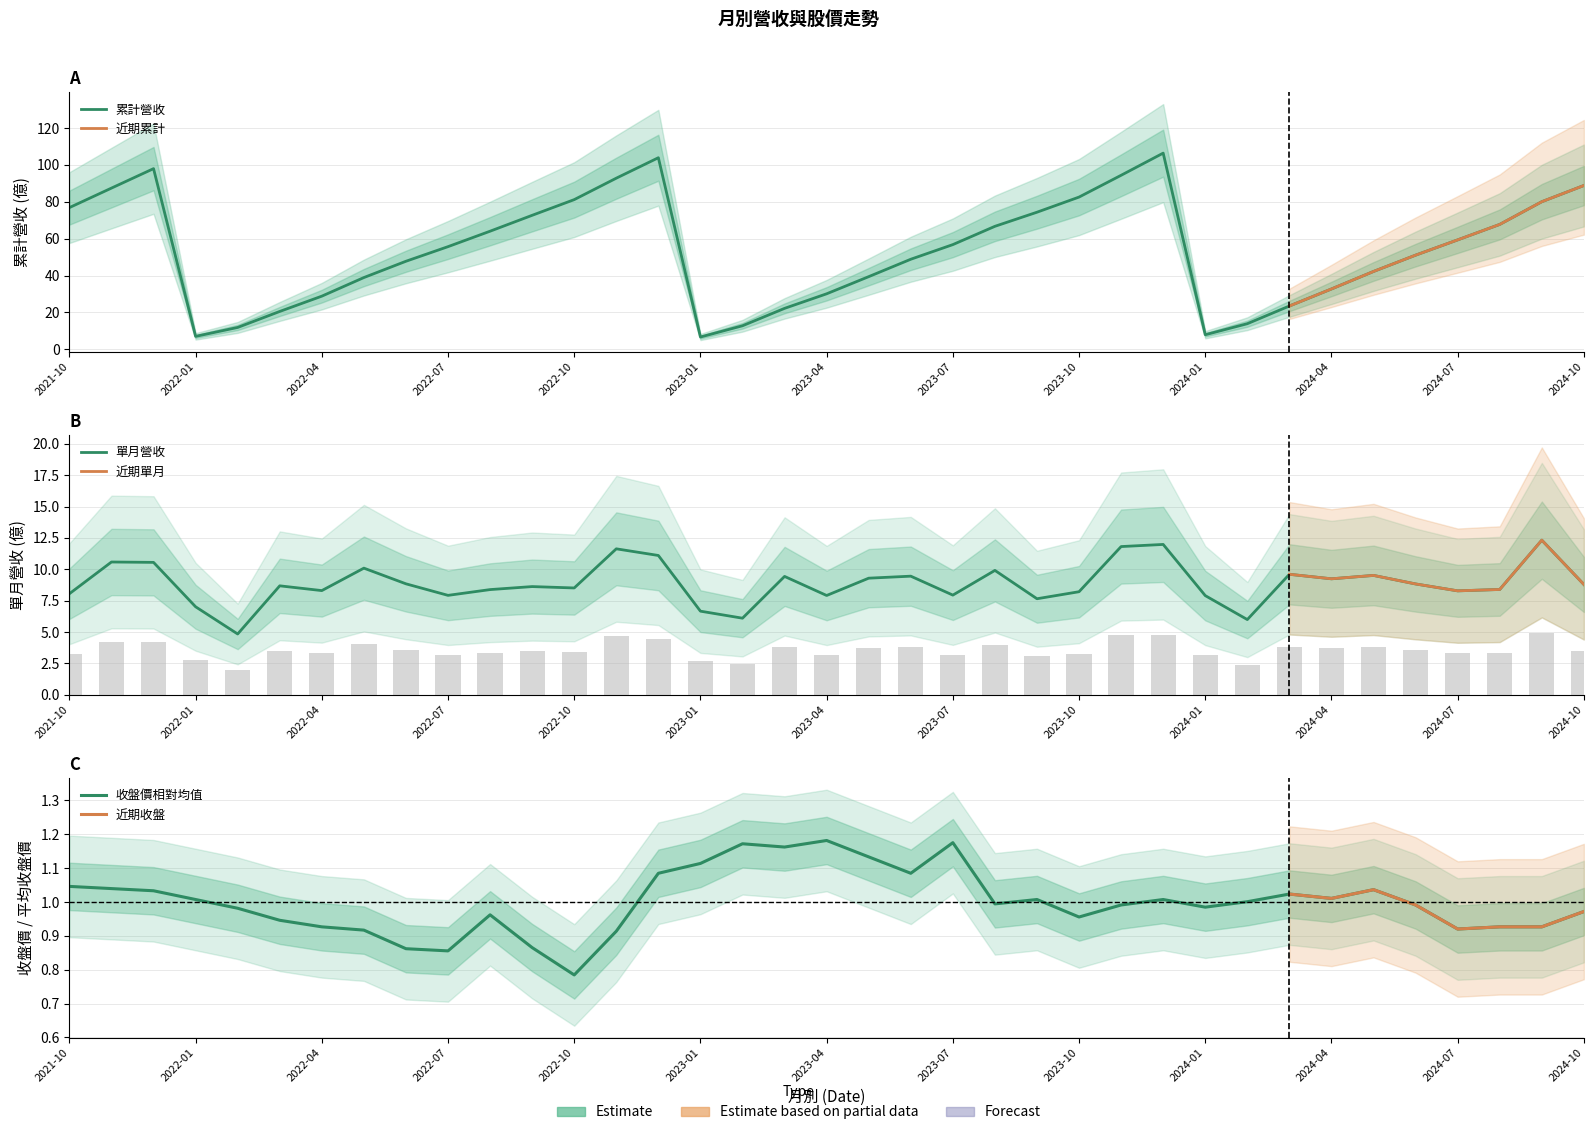

Reading left to right, extract all data points from this chart.

累計營收(col_10): 2021-10=76.8	2021-11=87.4	2021-12=98.0	2022-01=7.0	2022-02=11.8	2022-03=20.5	2022-04=28.8	2022-05=38.9	2022-06=47.8	2022-07=55.7	2022-08=64.0	2022-09=72.7	2022-10=81.2	2022-11=92.8	2022-12=103.9	2023-01=6.7	2023-02=12.8	2023-03=22.2	2023-04=30.1	2023-05=39.4	2023-06=48.8	2023-07=56.8	2023-08=66.7	2023-09=74.3	2023-10=82.6	2023-11=94.4	2023-12=106.4	2024-01=7.9	2024-02=13.9	2024-03=23.5	2024-04=32.7	2024-05=42.2	2024-06=51.1	2024-07=59.3	2024-08=67.7	2024-09=80.0	2024-10=88.8
單月營收(億): 2021-10=8.1	2021-11=10.6	2021-12=10.6	2022-01=7.0	2022-02=4.8	2022-03=8.7	2022-04=8.3	2022-05=10.1	2022-06=8.8	2022-07=7.9	2022-08=8.4	2022-09=8.6	2022-10=8.5	2022-11=11.6	2022-12=11.1	2023-01=6.7	2023-02=6.1	2023-03=9.4	2023-04=7.9	2023-05=9.3	2023-06=9.4	2023-07=7.9	2023-08=9.9	2023-09=7.7	2023-10=8.2	2023-11=11.8	2023-12=12.0	2024-01=7.9	2024-02=6.0	2024-03=9.6	2024-04=9.2	2024-05=9.5	2024-06=8.8	2024-07=8.3	2024-08=8.4	2024-09=12.3	2024-10=8.8
收盤價: 2021-10=1.0	2021-11=1.0	2021-12=1.0	2022-01=1.0	2022-02=1.0	2022-03=0.9	2022-04=0.9	2022-05=0.9	2022-06=0.9	2022-07=0.9	2022-08=1.0	2022-09=0.9	2022-10=0.8	2022-11=0.9	2022-12=1.1	2023-01=1.1	2023-02=1.2	2023-03=1.2	2023-04=1.2	2023-05=1.1	2023-06=1.1	2023-07=1.2	2023-08=1.0	2023-09=1.0	2023-10=1.0	2023-11=1.0	2023-12=1.0	2024-01=1.0	2024-02=1.0	2024-03=1.0	2024-04=1.0	2024-05=1.0	2024-06=1.0	2024-07=0.9	2024-08=0.9	2024-09=0.9	2024-10=1.0